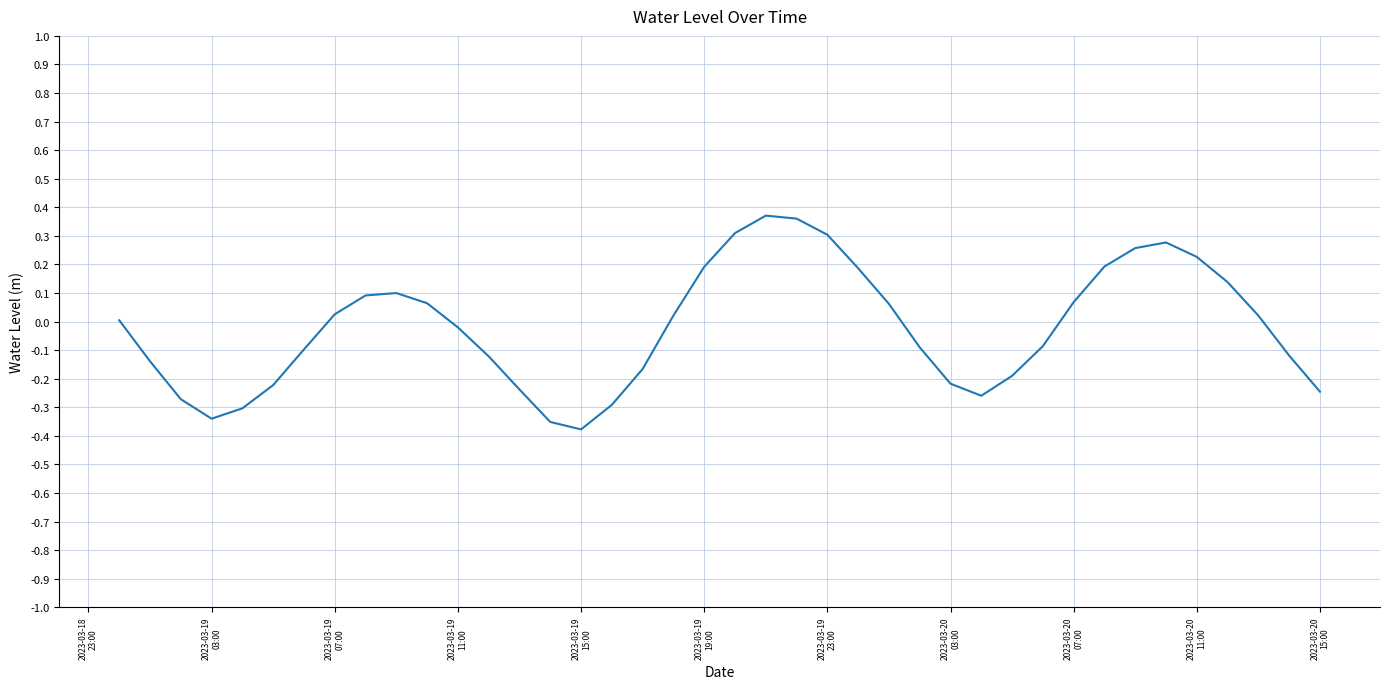

What is the difference between the maximum and minimum values?

0.7